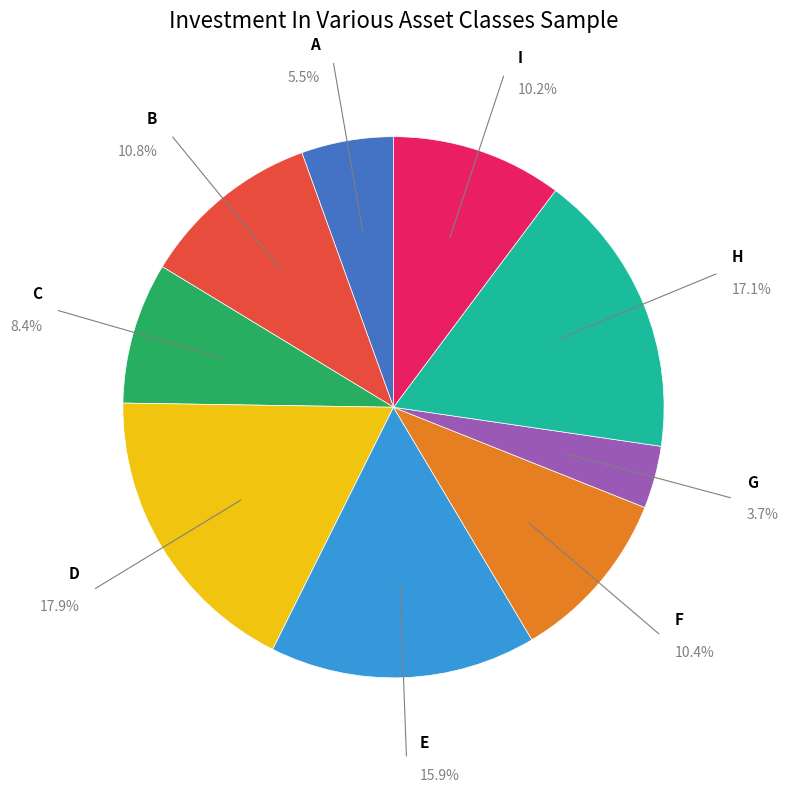

Is there a majority slice in this chart?

No